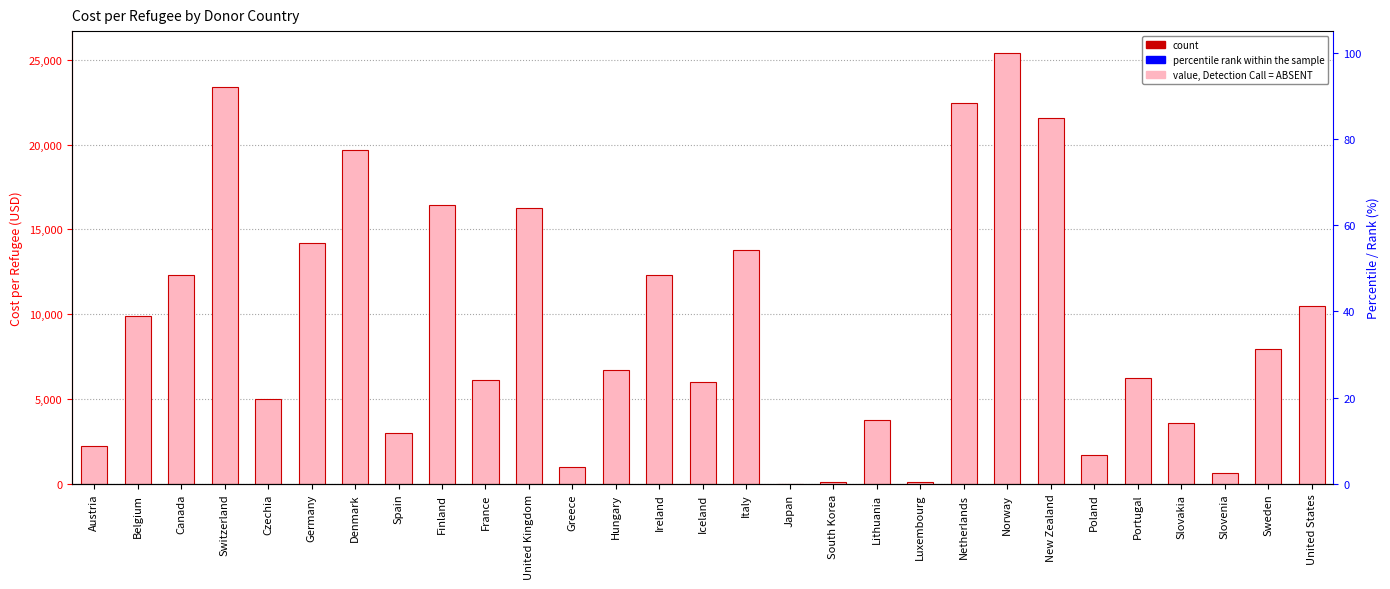

What is the value of the 8th bar from the left?

2989.9